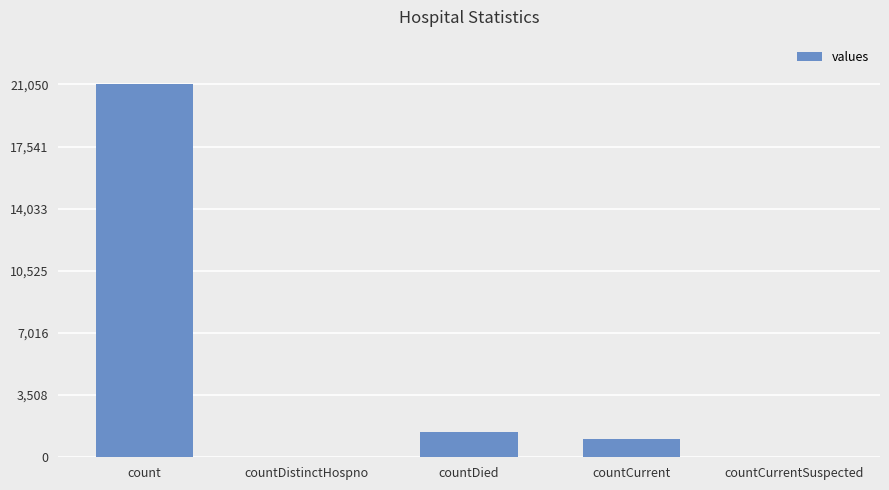

Reading right to left, transcribe all the data shown in this chart.

0	1006	1405	0	21050